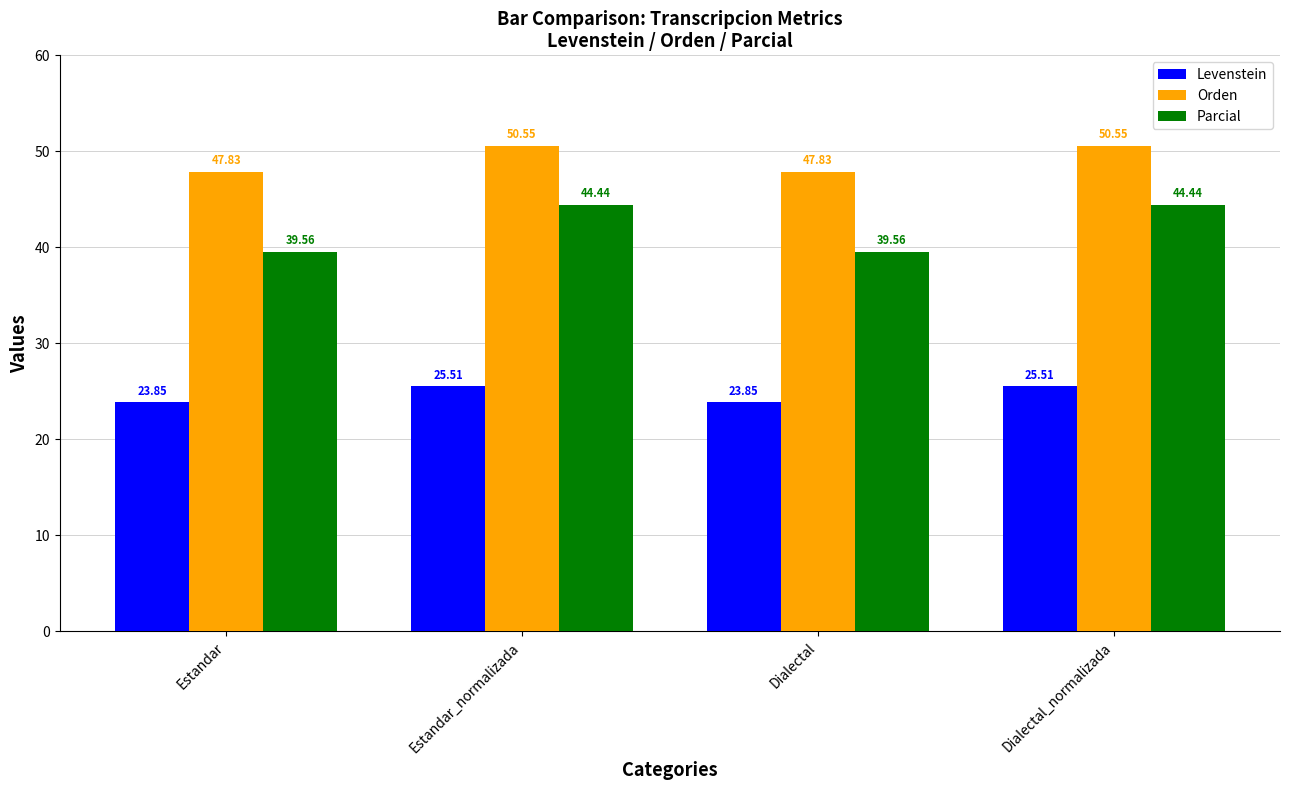

What is the sum of the Parcial values at Estandar_normalizada and Dialectal?

84.0